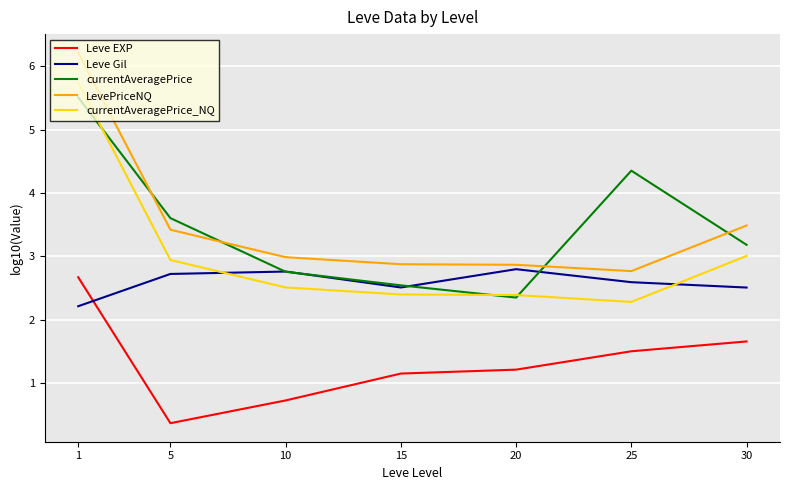

Between 1 and 10, which series saw the biggest shift?

currentAveragePrice_NQ